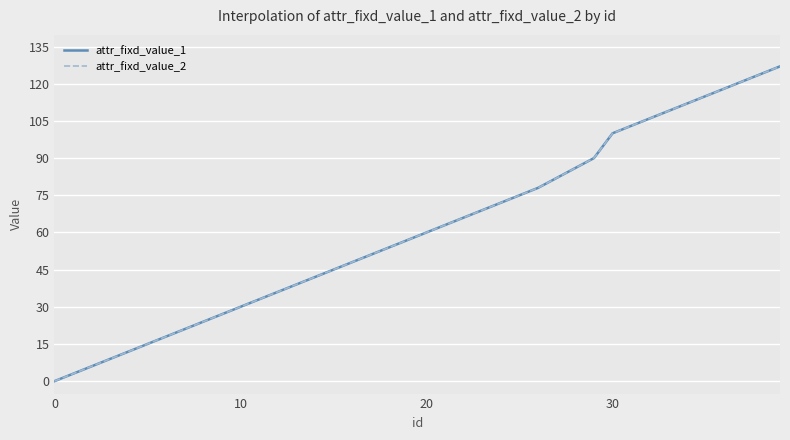

What is the label of the 16th point from the right?

24